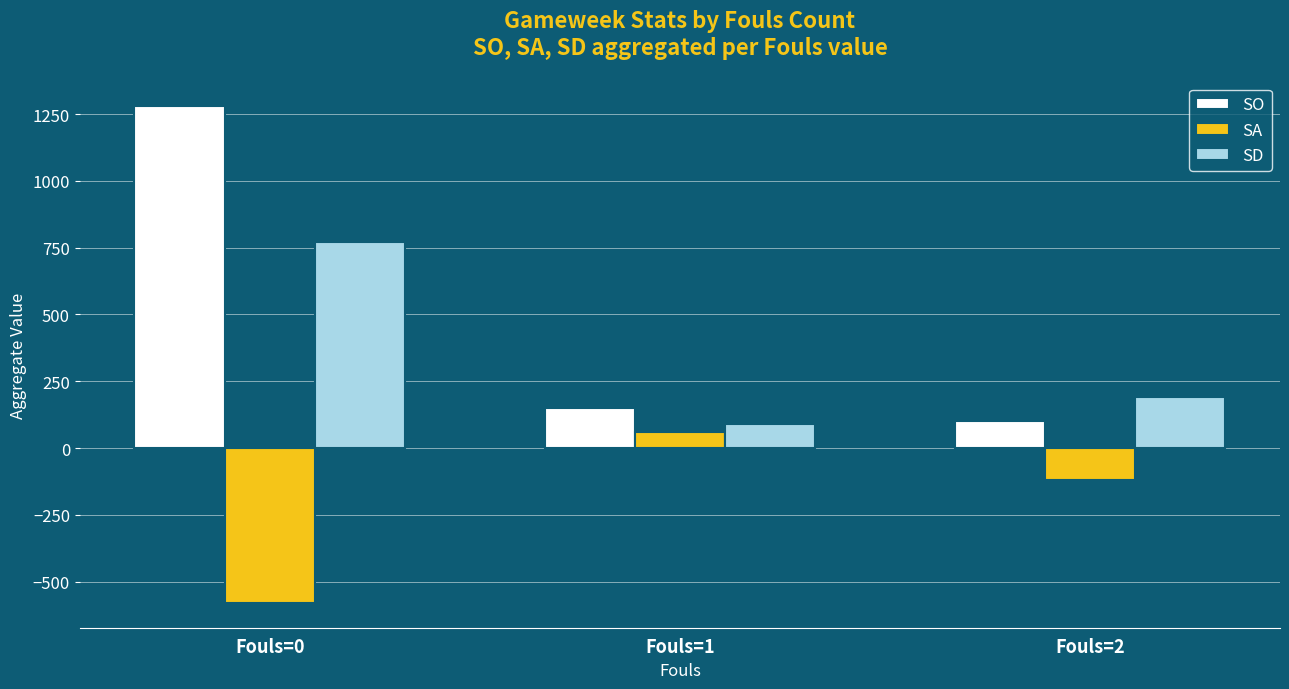

At which label is SO closest to 690?

Fouls=1